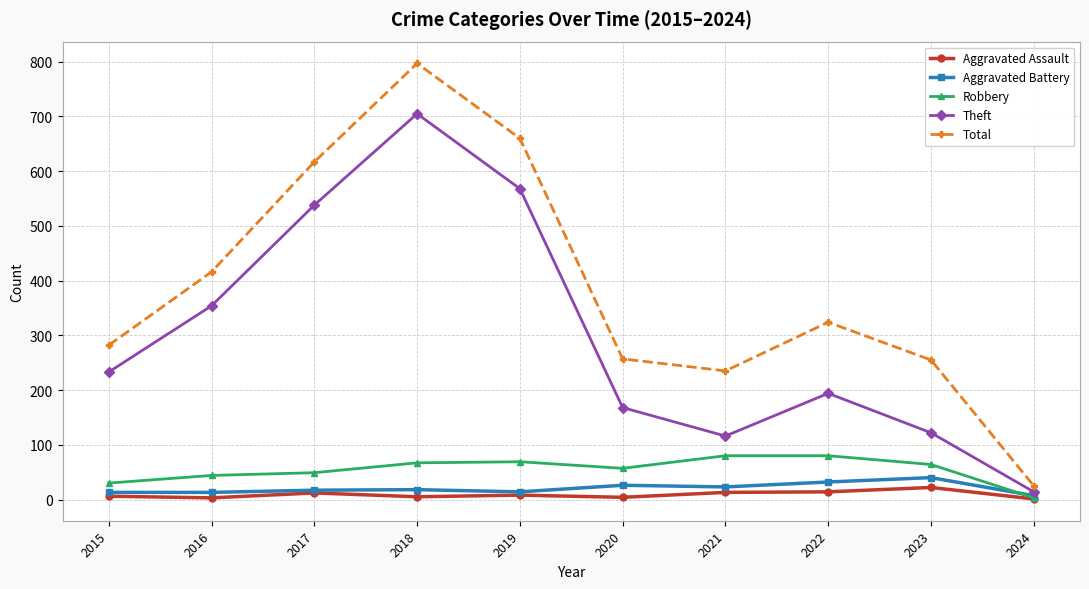

Which series has the largest total across all categories?

Total